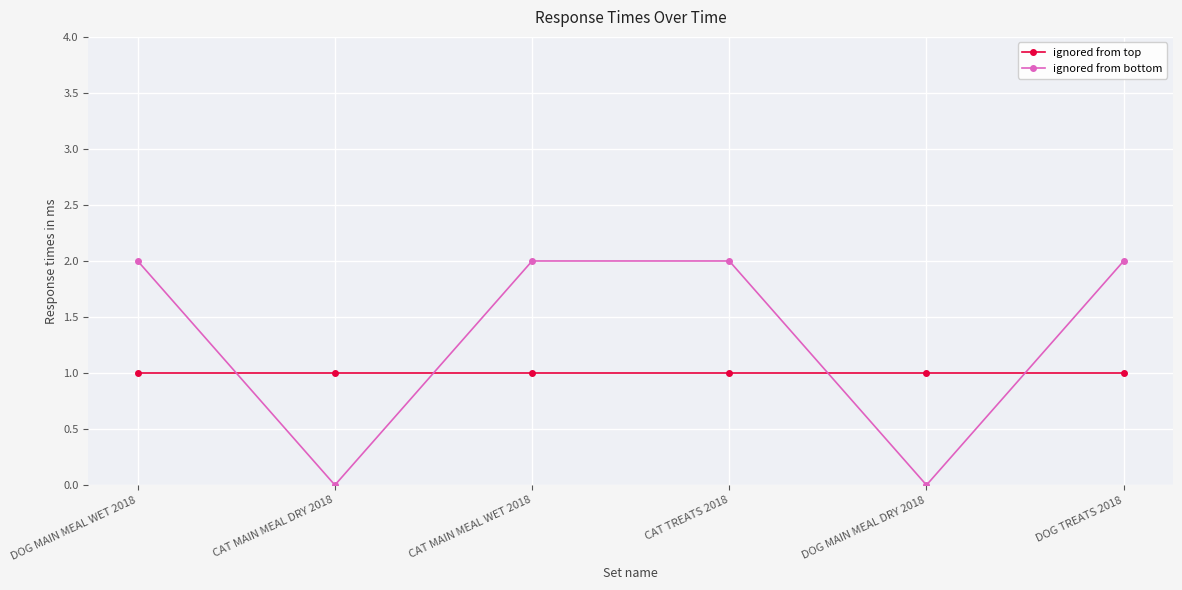

What is the greatest value displayed?

2